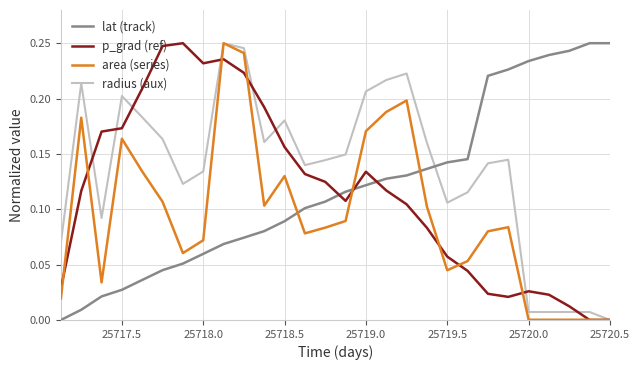

How many times do radius (aux) and lat (track) cross each other?

1